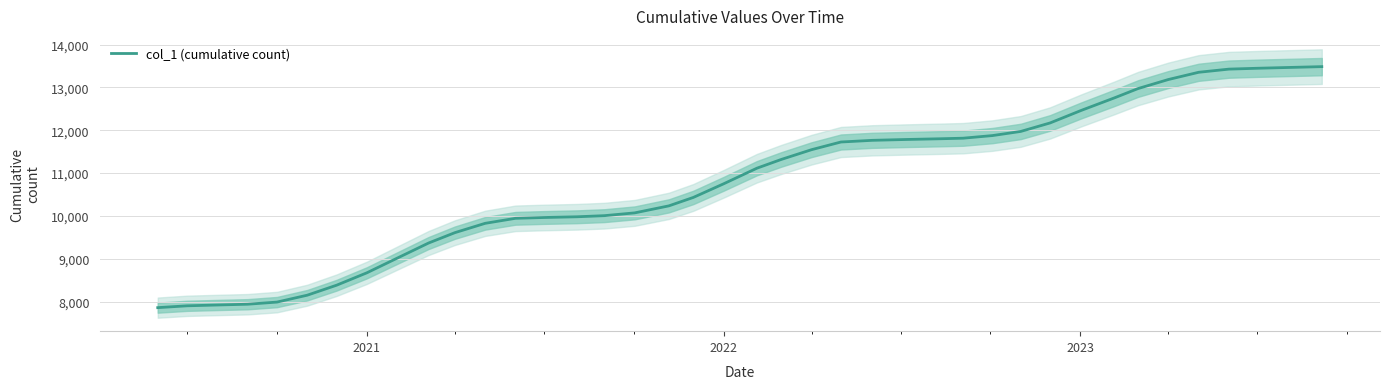

Reading left to right, list all the values displayed in this chart.

7858	7901	7920	7938	7988	8149	8382	8672	9058	9366	9609	9827	9944	9963	9980	10006	10071	10235	10432	10750	11114	11319	11547	11726	11765	11785	11802	11815	11876	11973	12171	12465	12758	12974	13185	13354	13428	13448	13466	13486